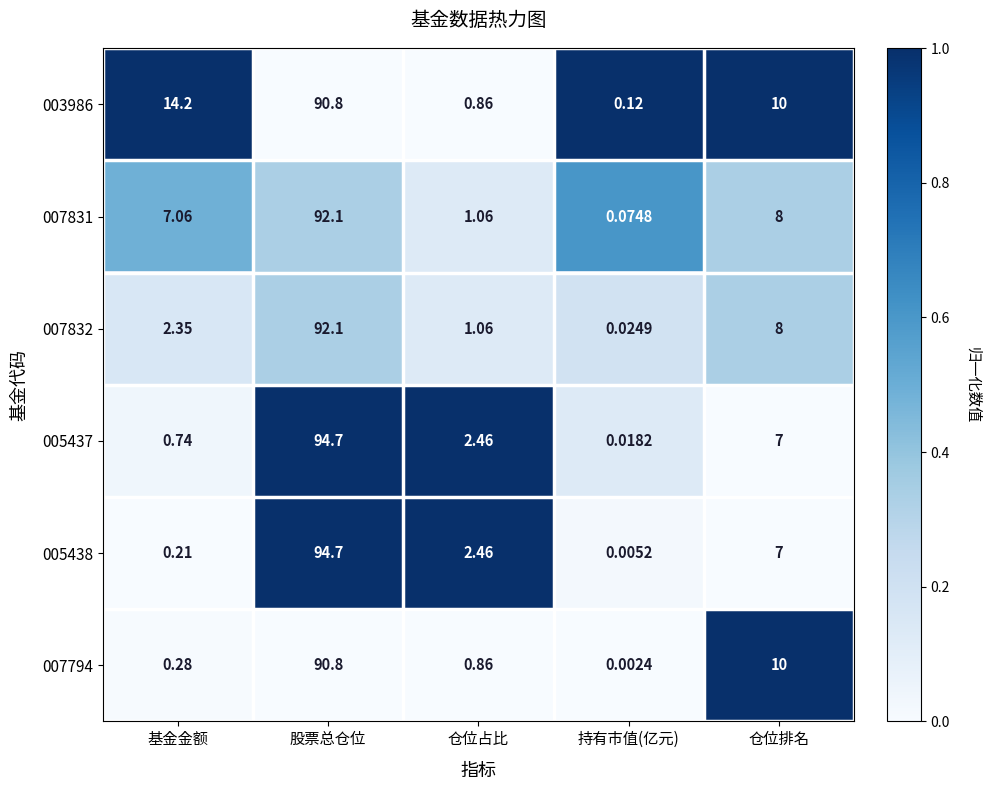

Is the value of 007832 at 仓位占比 greater than the value of 005437 at 股票总仓位?

No